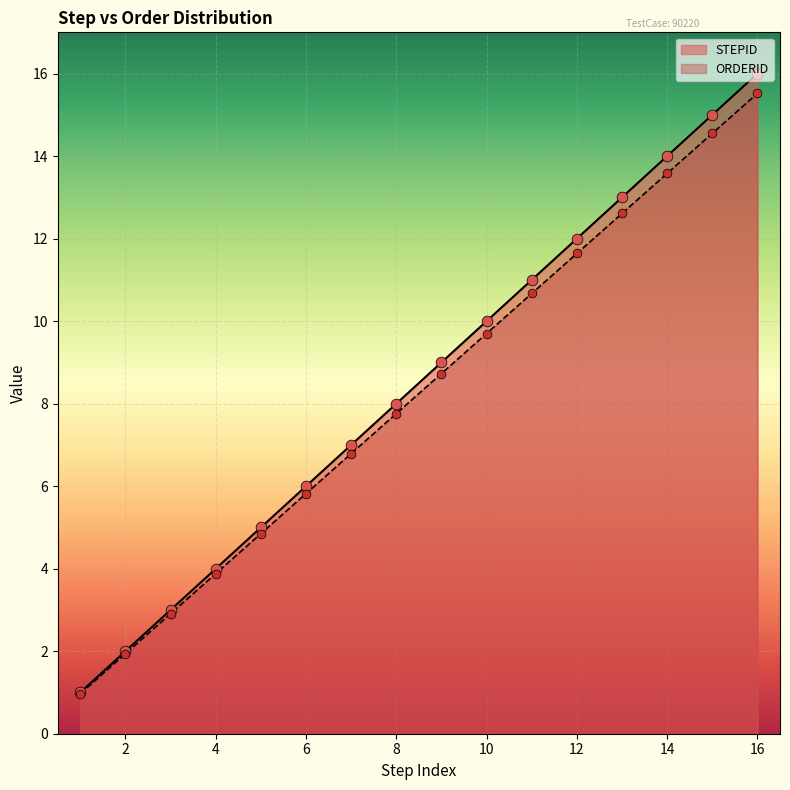

Which series has the widest spread of Y values?

STEPID